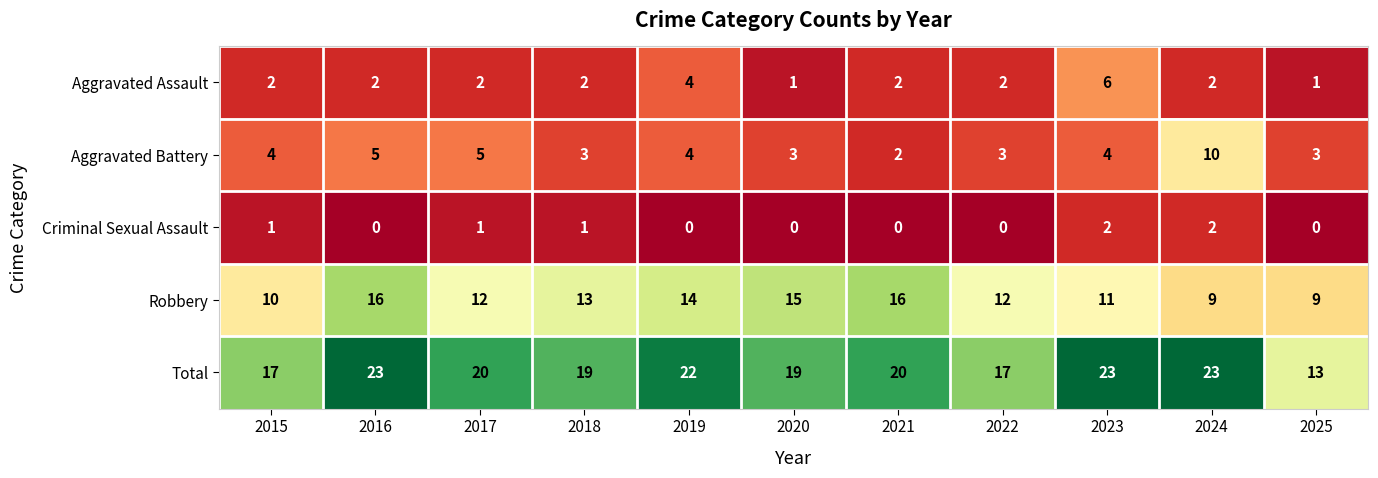

Which series has the largest range (max minus min)?

Total